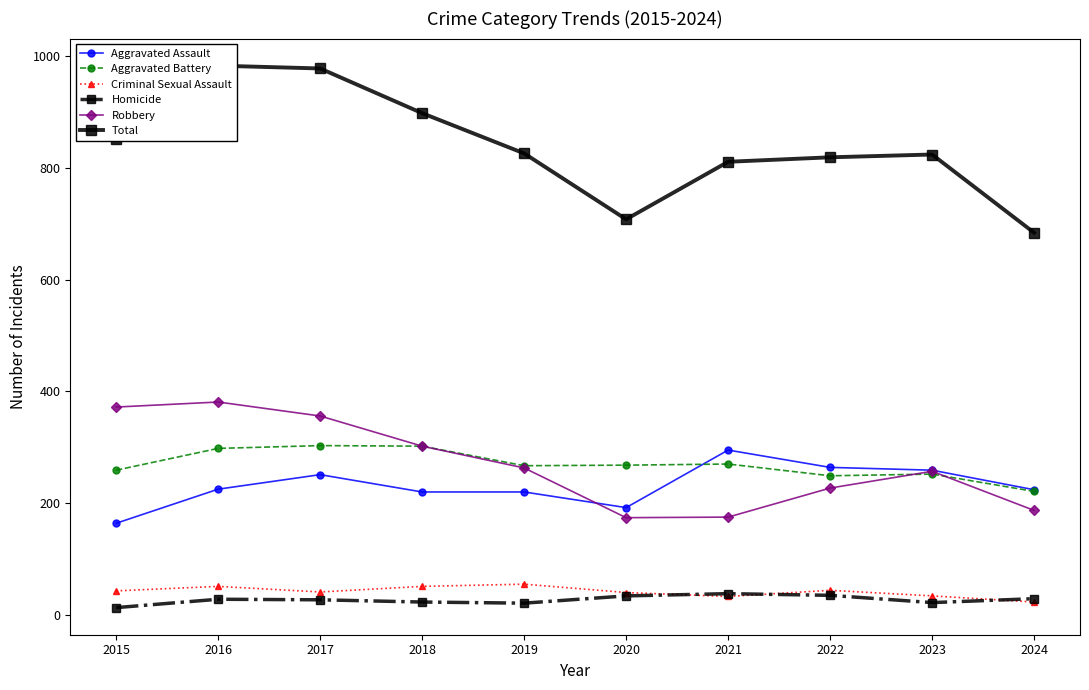

True or false: Homicide has more than 0 interior local peaks.

True